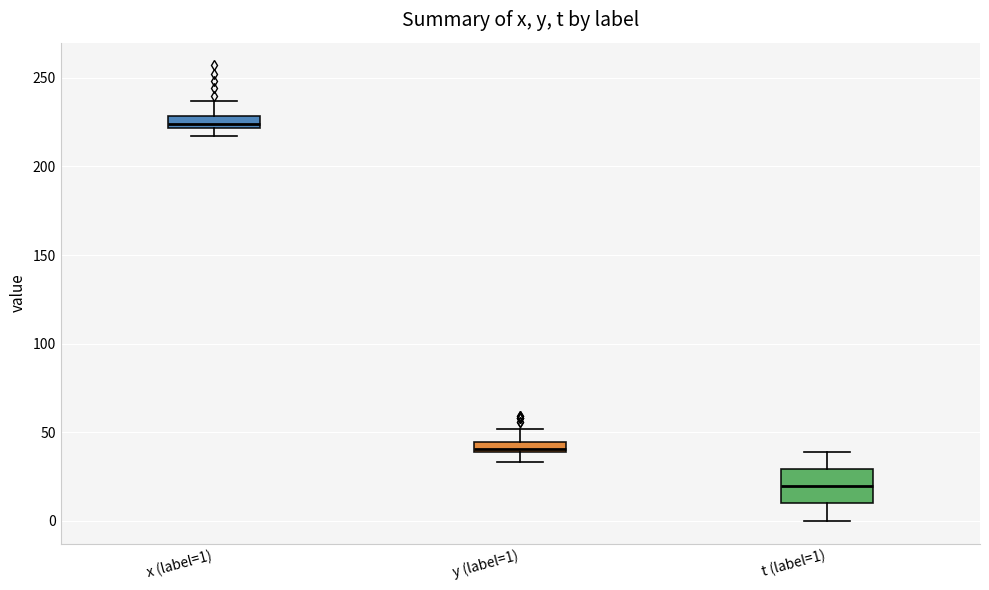

Which box is the tallest, from its lower edge to its upper edge?

t (label=1)